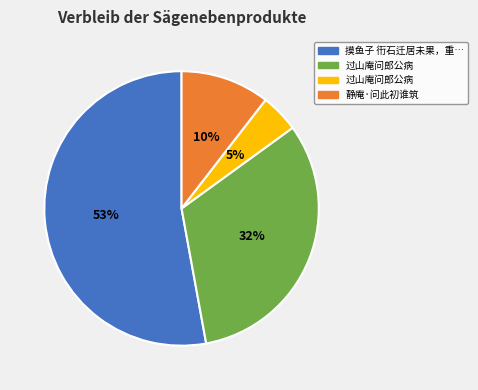

To the nearest percent, what is the average slice percentage?

25%